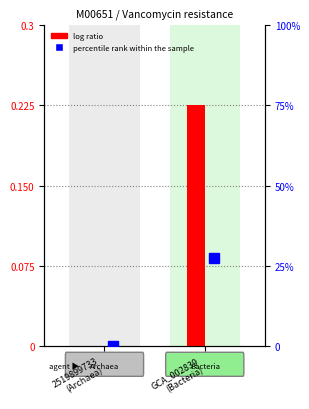

Are the bars horizontal?

No